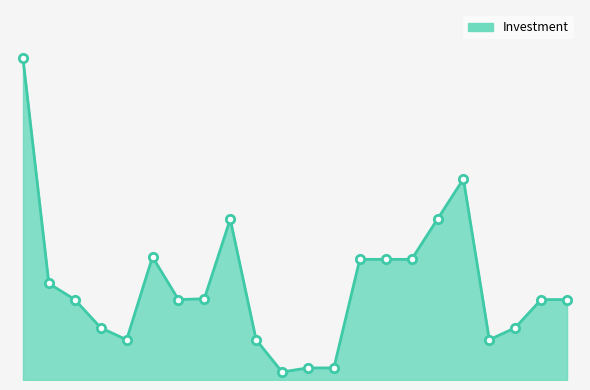

Does the chart have visible grid lines?

No